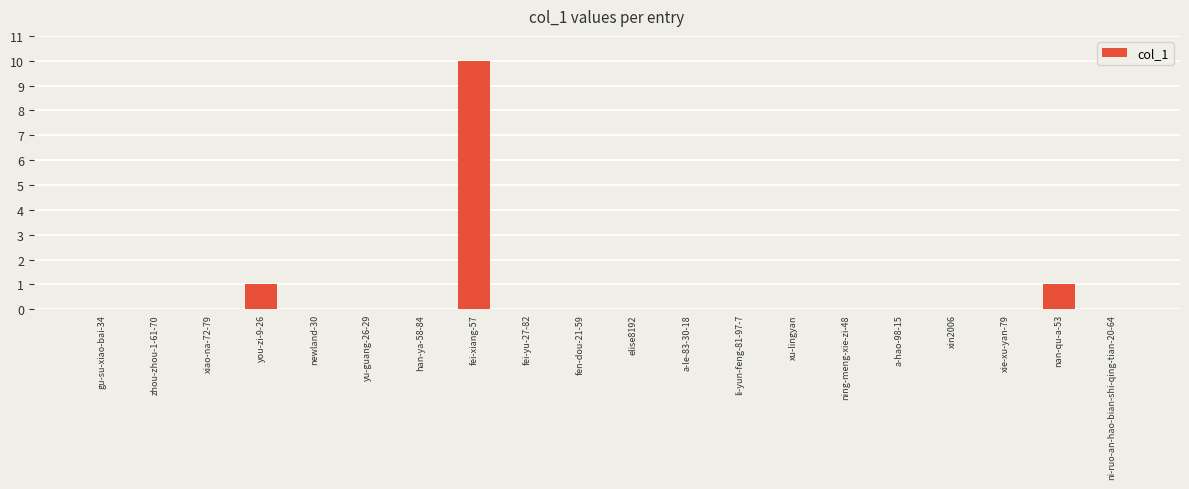

What is the maximum value shown in the chart?

10